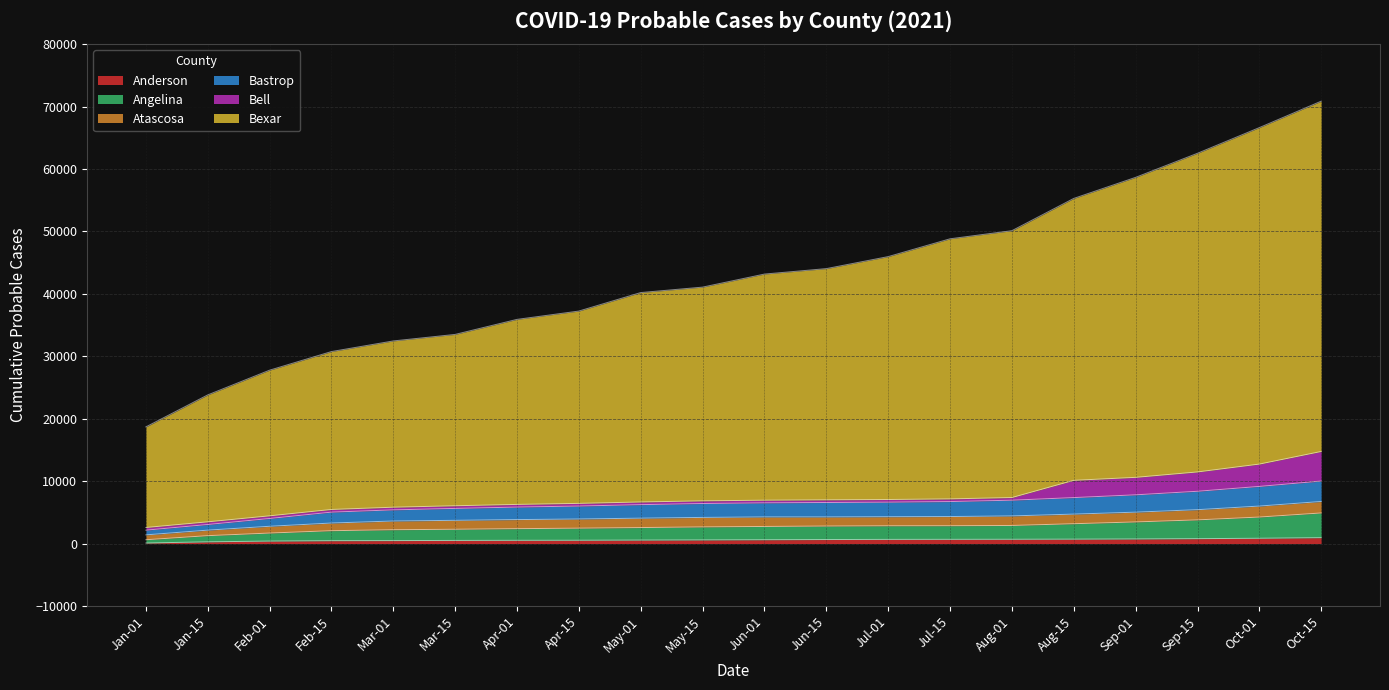

Which category has the lowest value across all series?

Jan-01